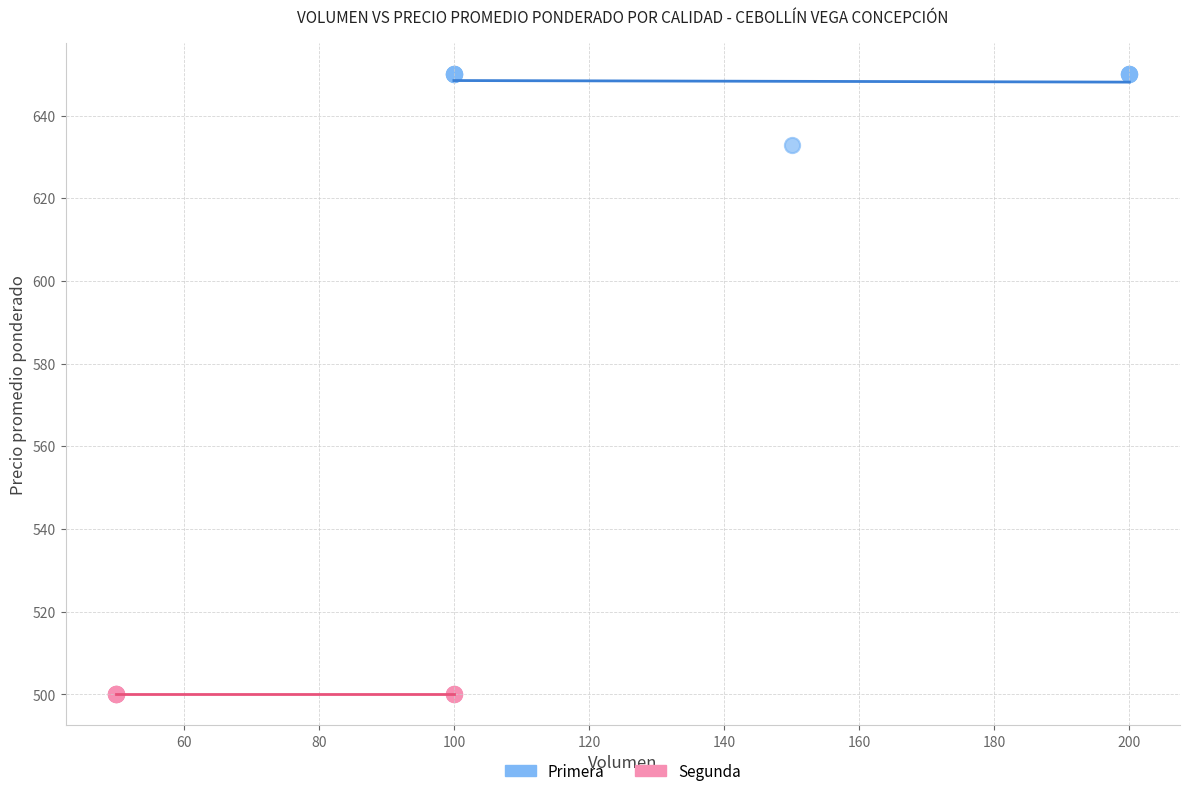

Which series contains the lowest Y value?

Segunda